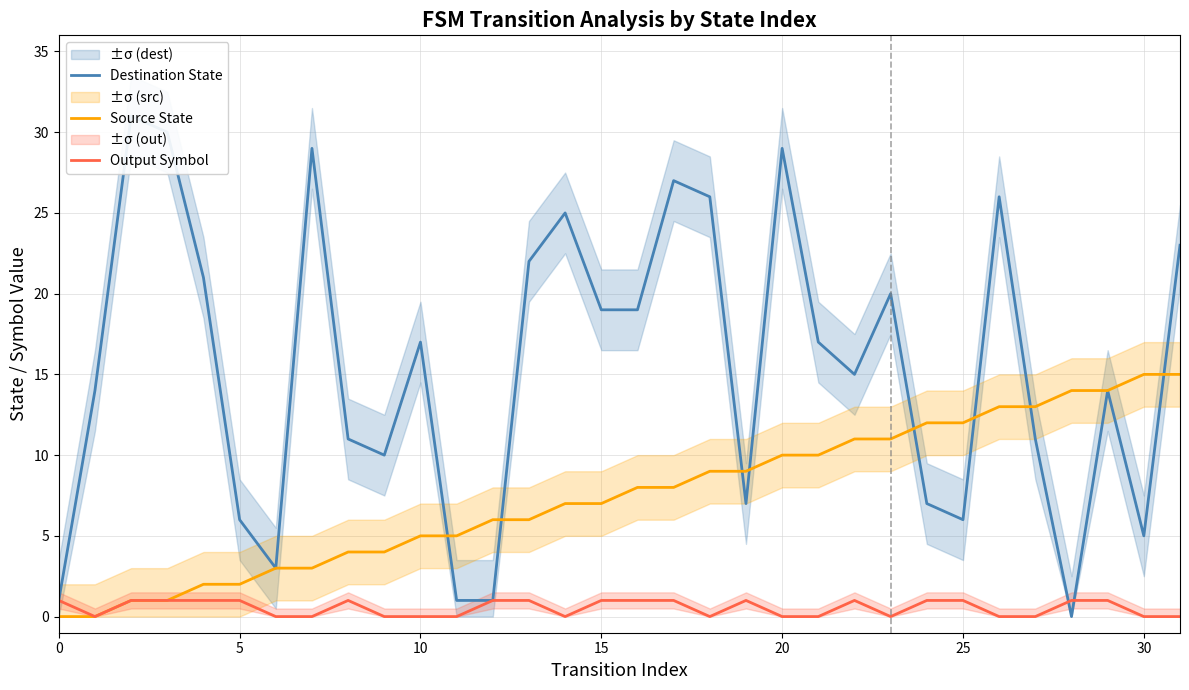

What is the maximum value for Source State?

15